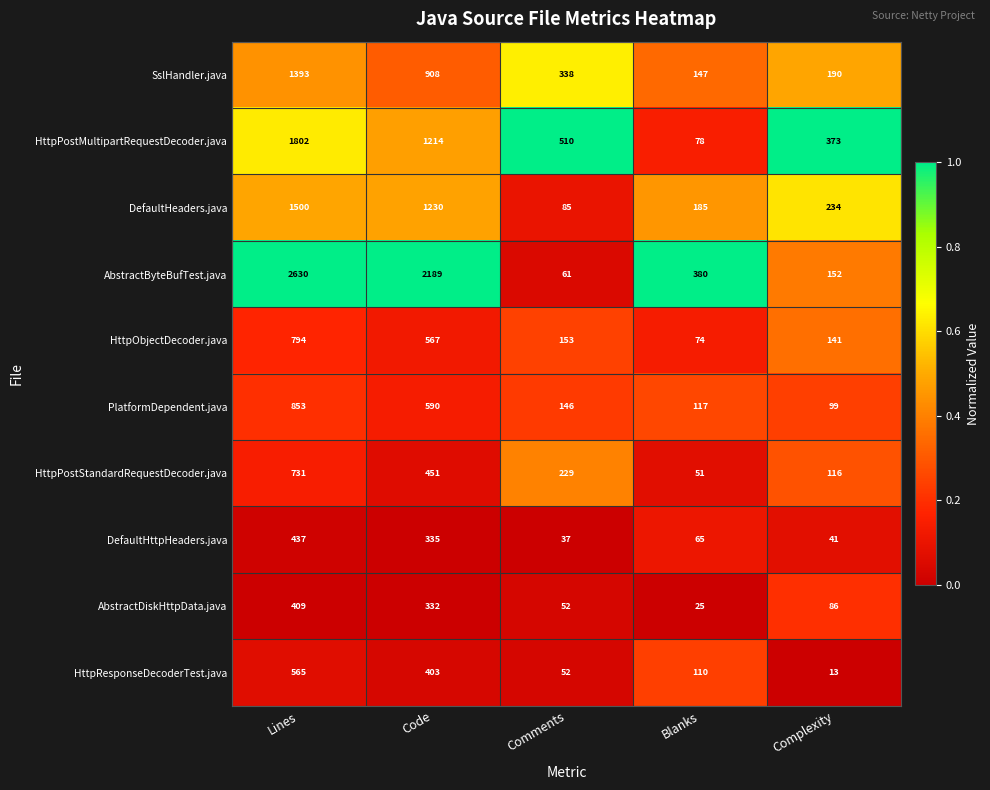

At which category does the chart reach its peak across all series?

Lines